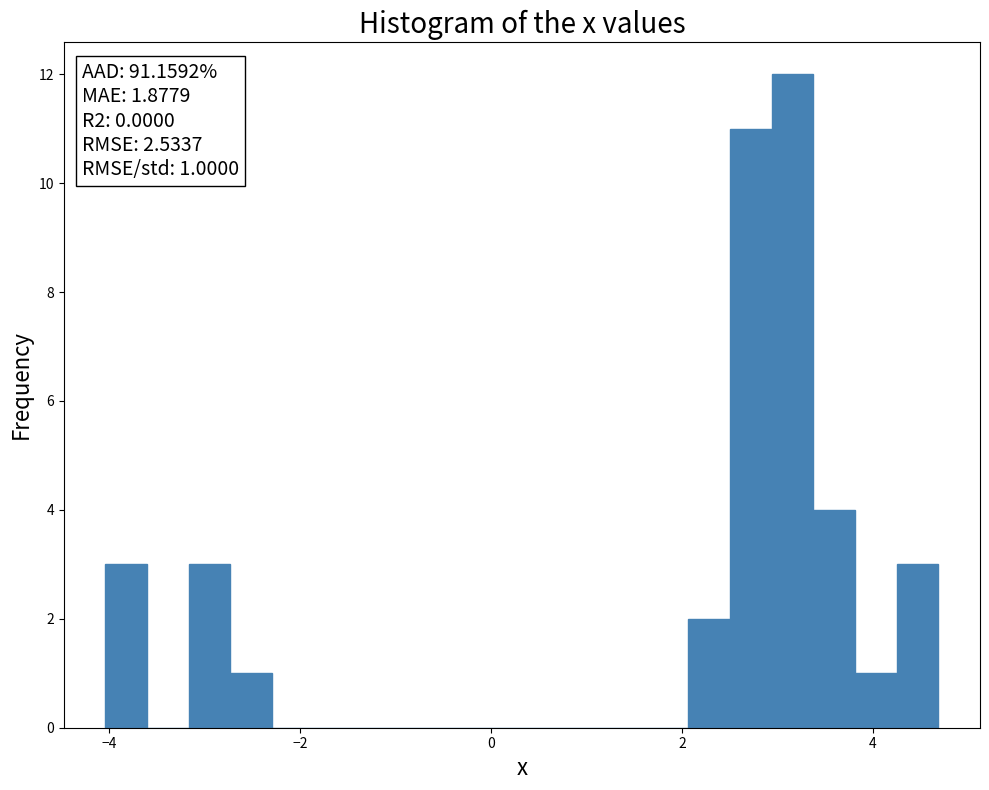

Read against the x-axis, roughly where is the centre of the tallest bar?

3.2